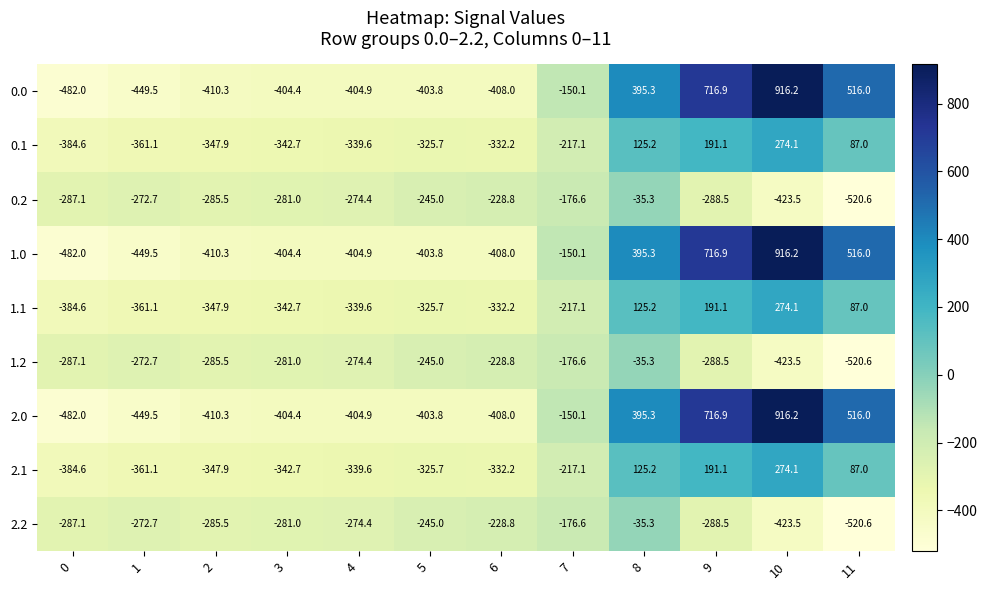

Which category has the lowest value across all series?

11